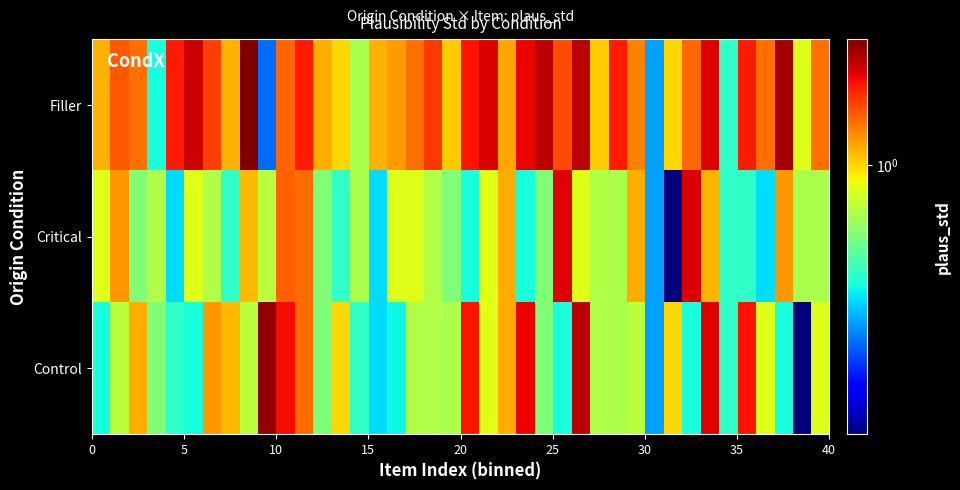

At which category is the sum across all series the highest?

26